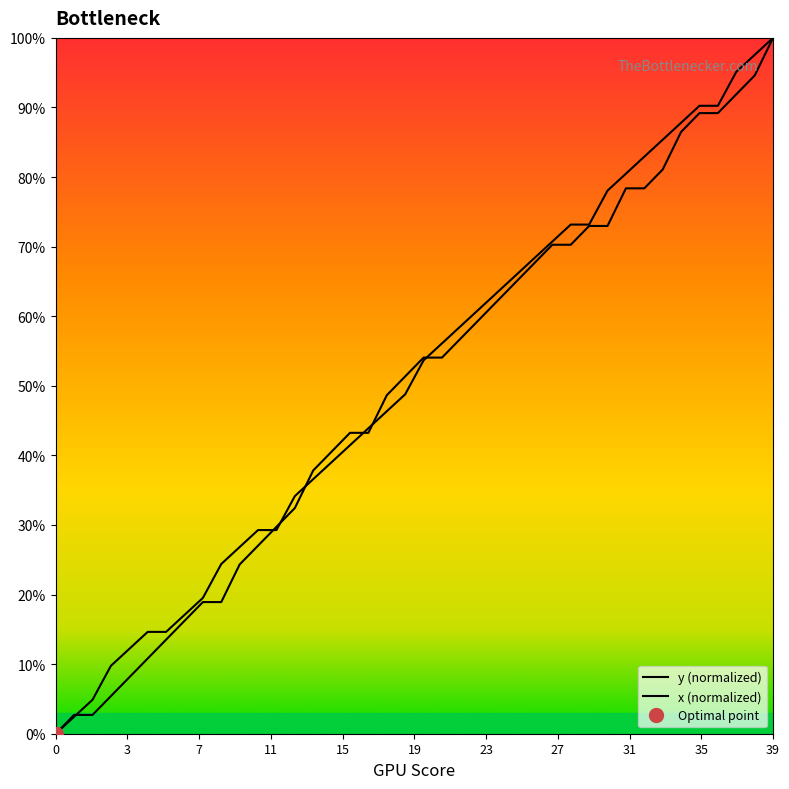

What is the difference between the x values at 26 and 19?

16.2